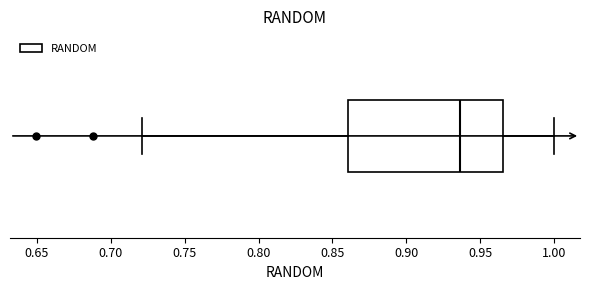

Where is the right edge of the box on the x-axis? The values are not printed on the chart, so give them approximately, as read against the axis.

0.965